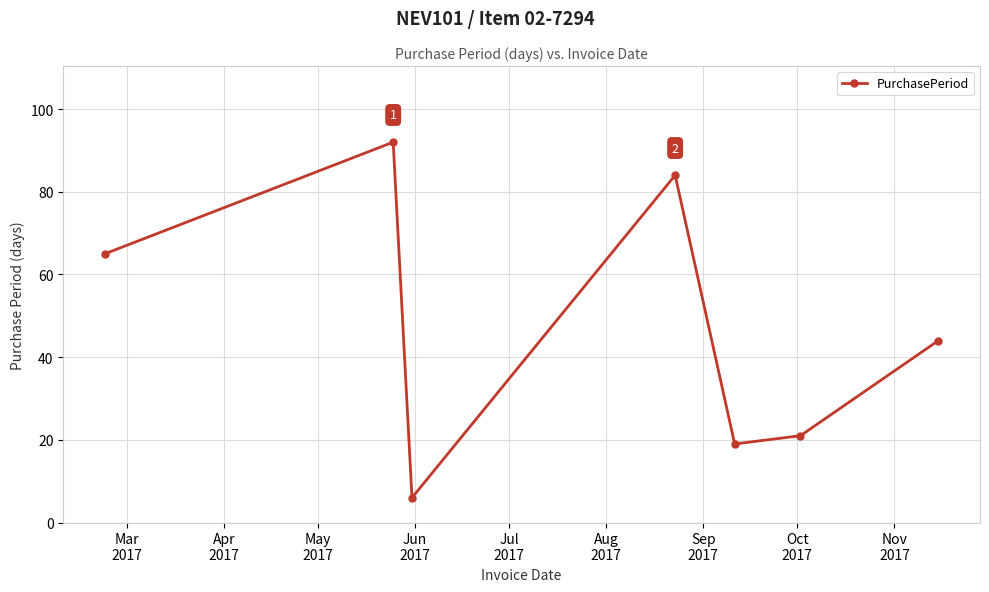

How many lines are shown in the chart?

1